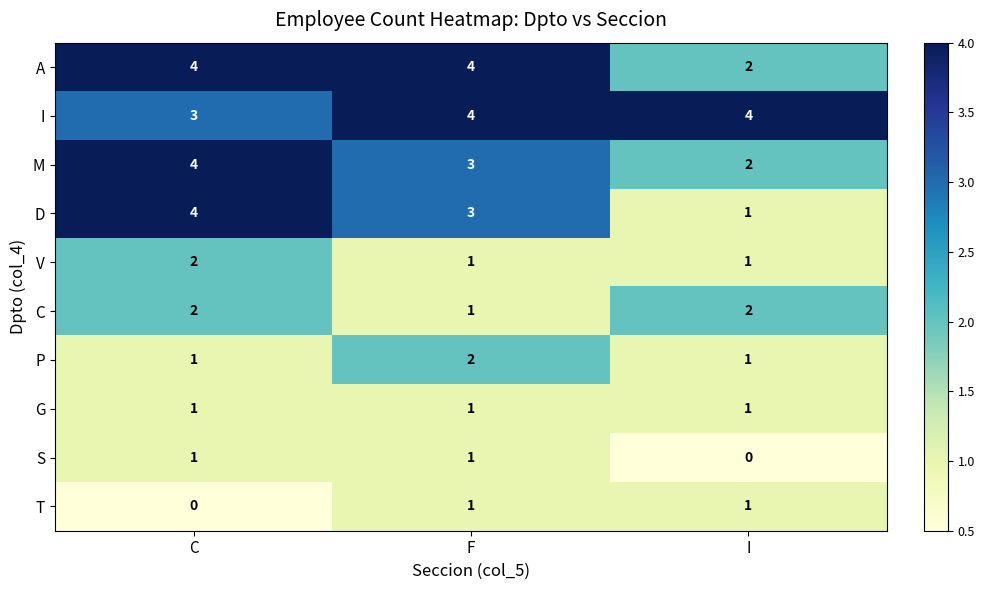

What is the sum of the V values at F and C?

3